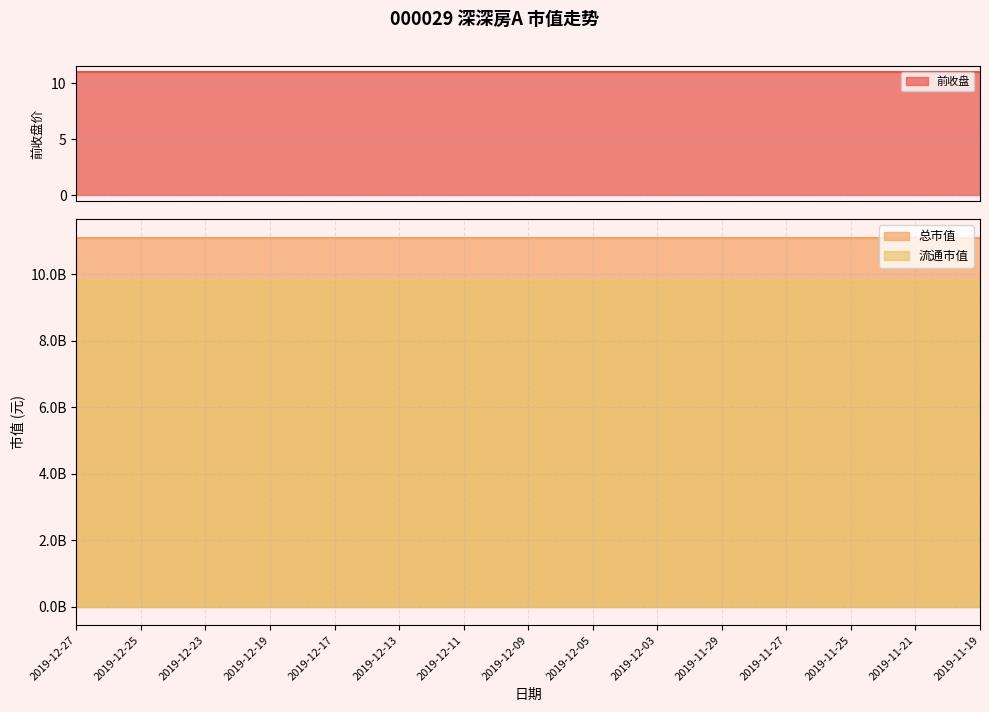

Which series has the widest spread of values?

前收盘